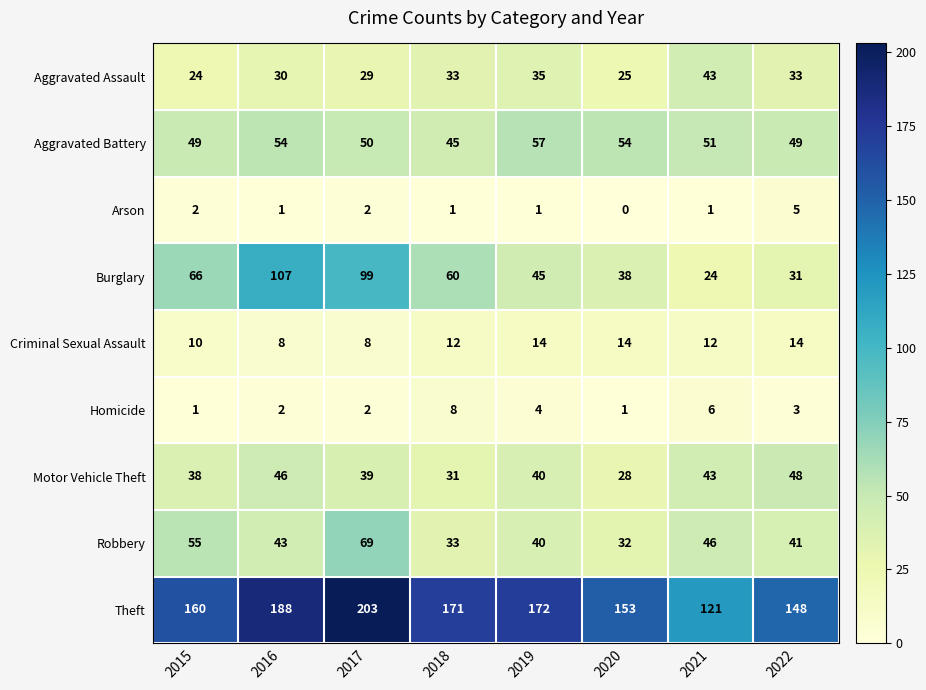

Which series has the widest spread of values?

Burglary